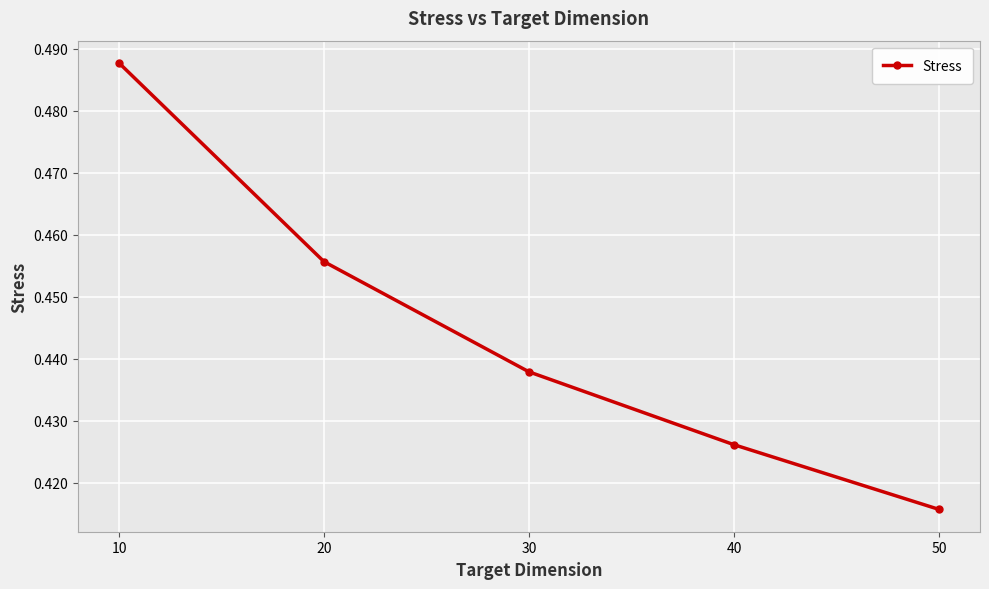

What is the sum of all values?

2.2